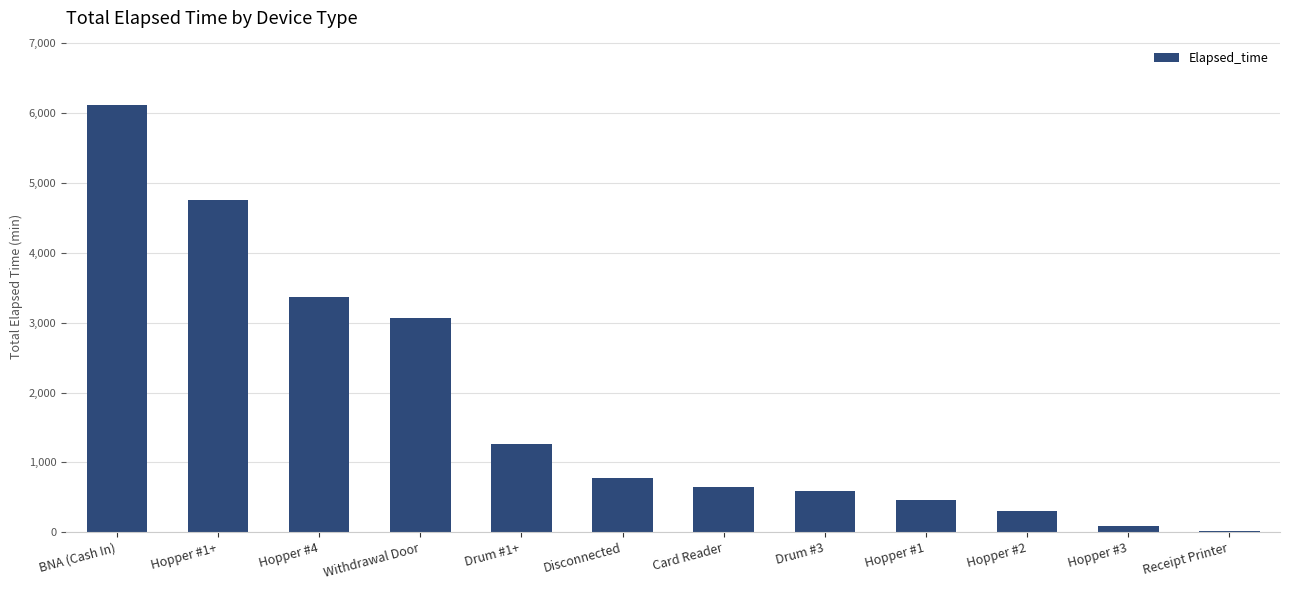

What is the sum of all values?

21465